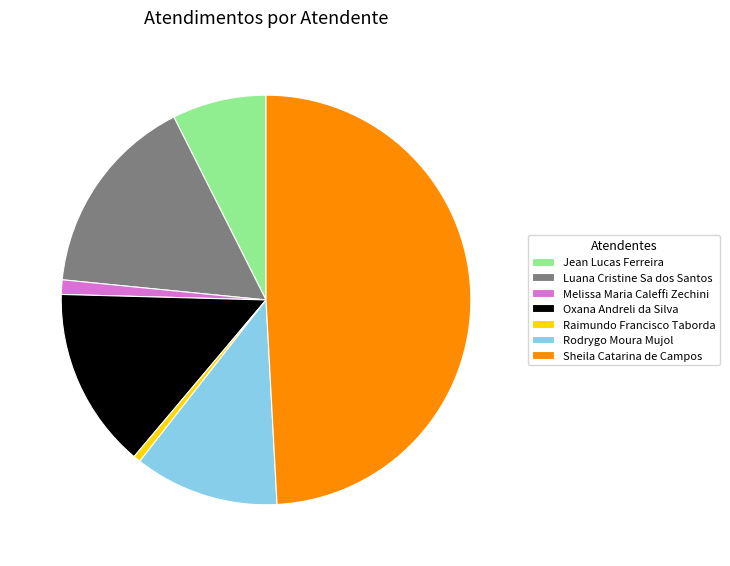

Combined, do Jean Lucas Ferreira and Melissa Maria Caleffi Zechini account for over 50%?

No